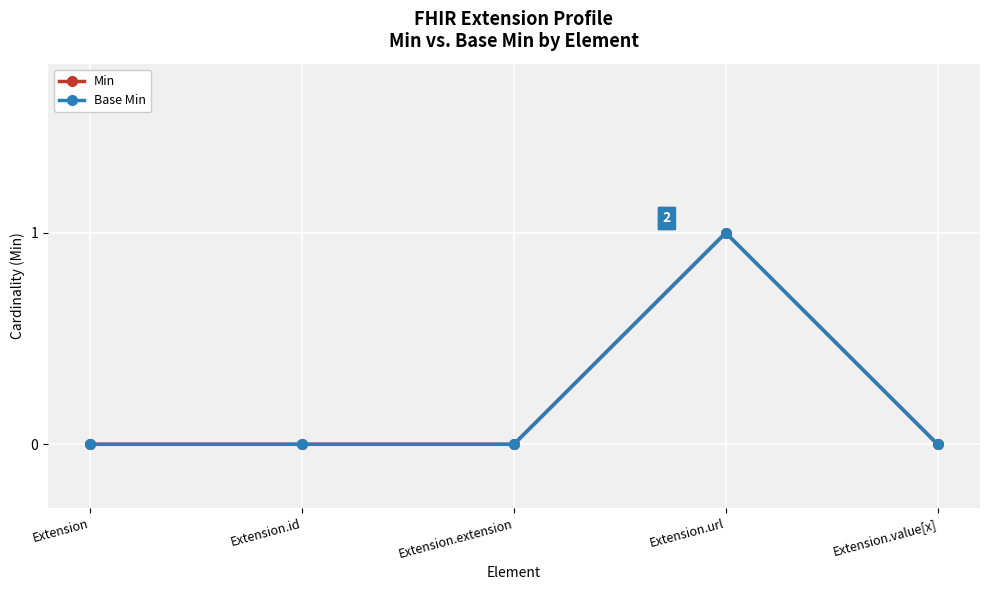

Does the chart have visible grid lines?

Yes